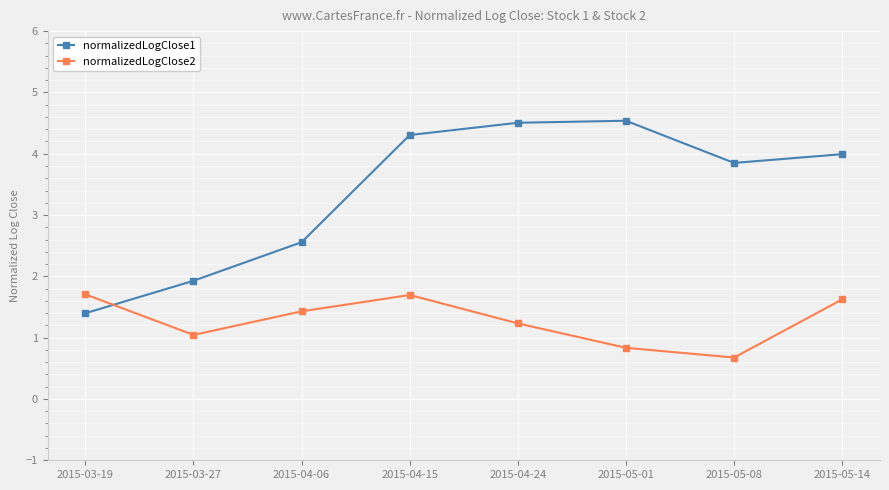

Reading left to right, list all the values displayed in this chart.

normalizedLogClose1: 2015-03-19=1.4	2015-03-27=1.9	2015-04-06=2.6	2015-04-15=4.3	2015-04-24=4.5	2015-05-01=4.5	2015-05-08=3.9	2015-05-14=4.0
normalizedLogClose2: 2015-03-19=1.7	2015-03-27=1.0	2015-04-06=1.4	2015-04-15=1.7	2015-04-24=1.2	2015-05-01=0.8	2015-05-08=0.7	2015-05-14=1.6